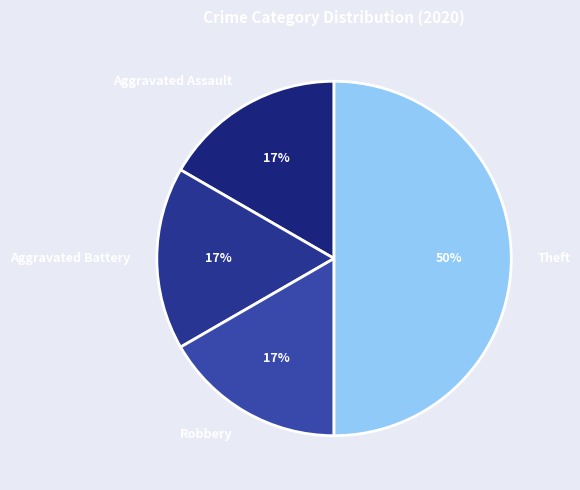

To the nearest percent, what portion does Aggravated Assault represent?

17%